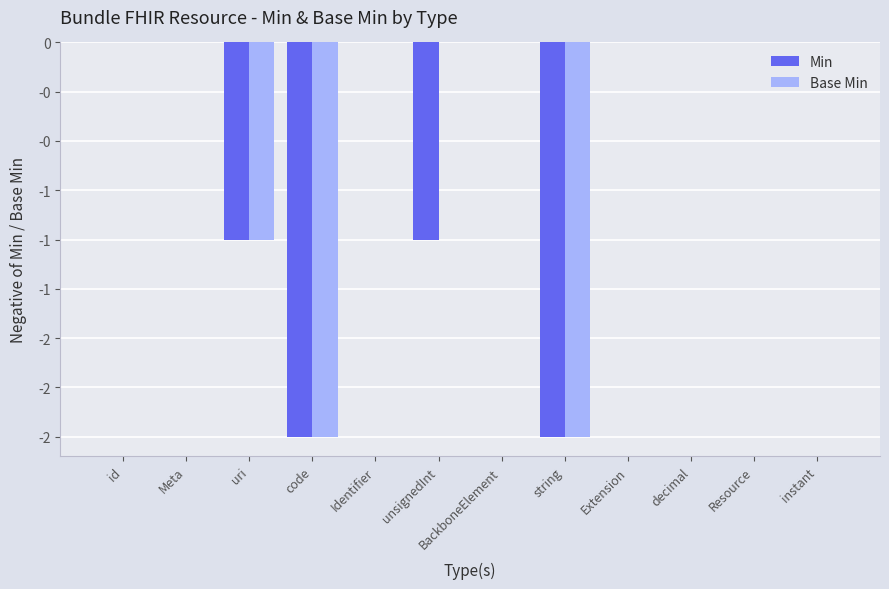

Are the bars grouped side by side (vs. stacked)?

Yes